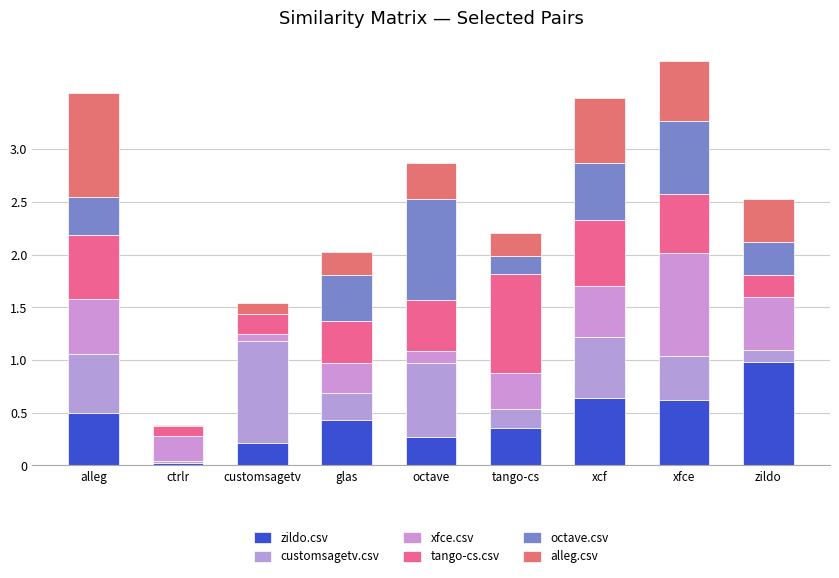

Which series has the largest range (max minus min)?

alleg.csv